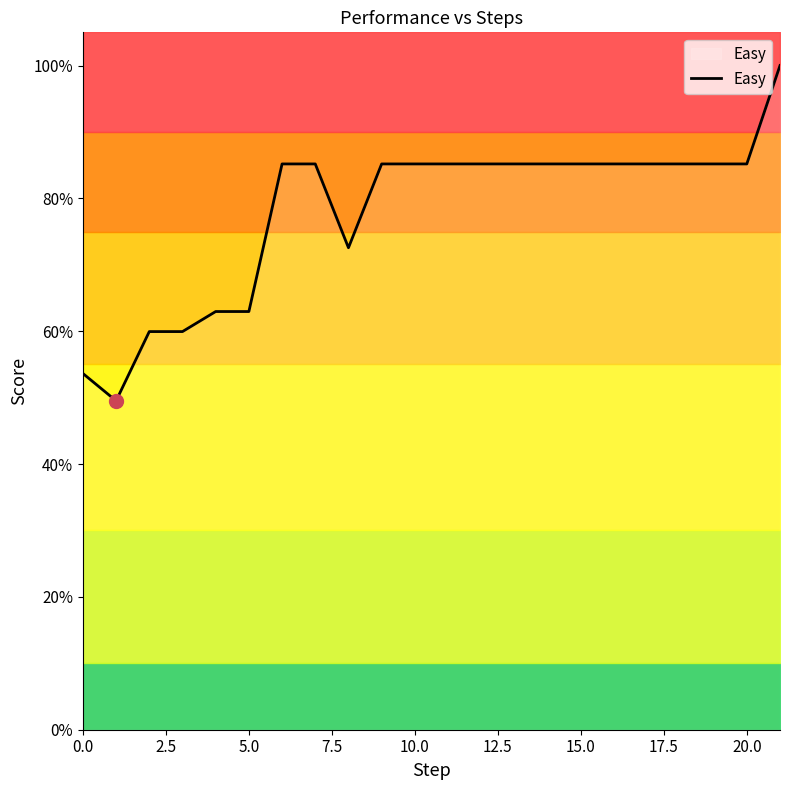

True or false: the data shows 0.9 at 19.

True